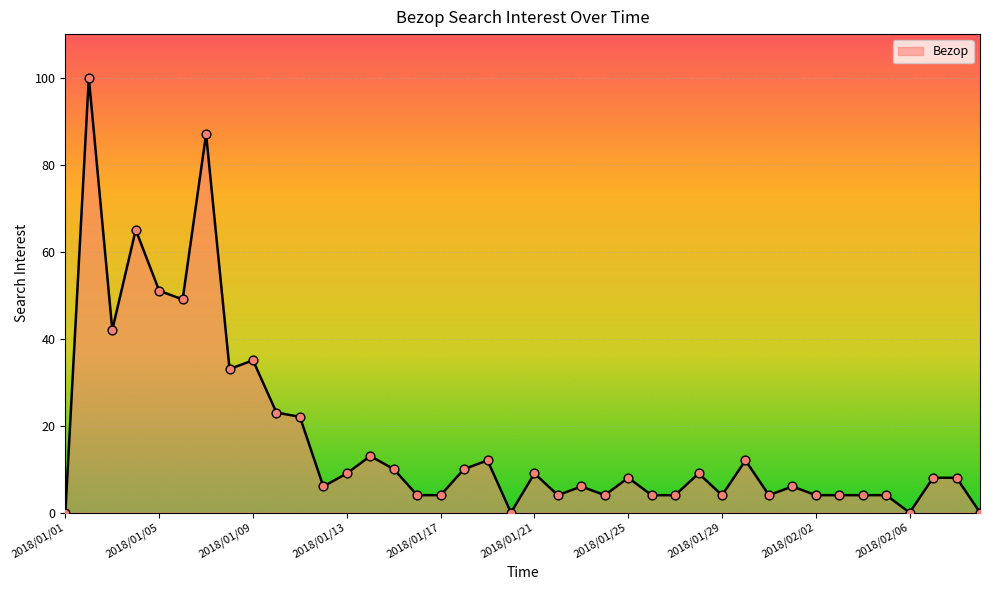

What is the greatest value displayed?

100